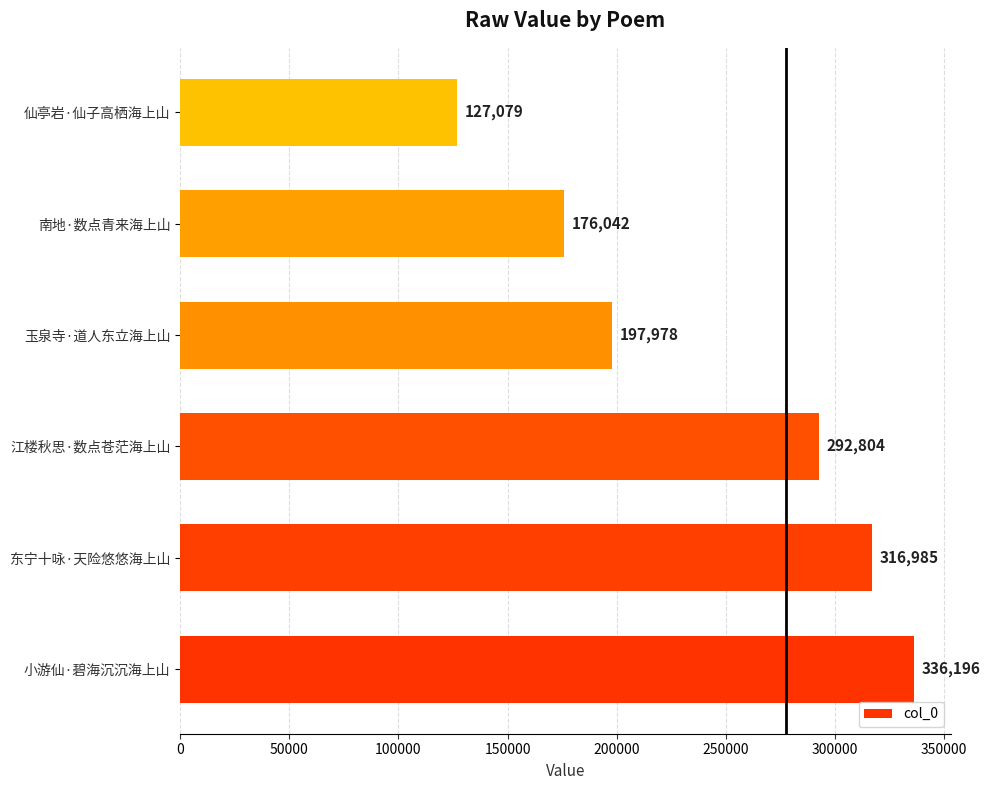

At which category does the chart reach its minimum across all series?

仙亭岩·仙子高栖海上山